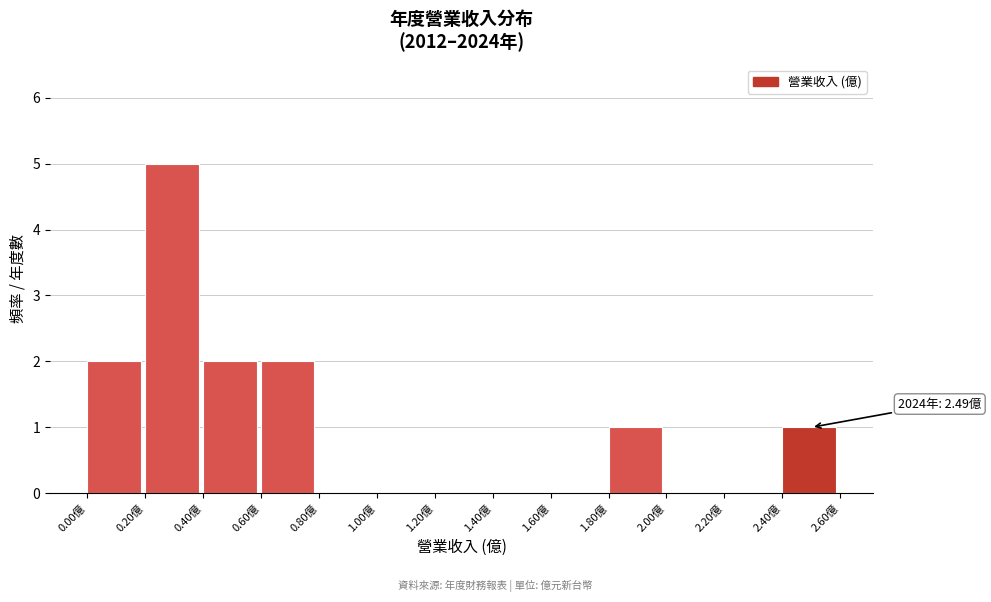

Which range on the x-axis has the tallest bar?

0.2 to 0.4